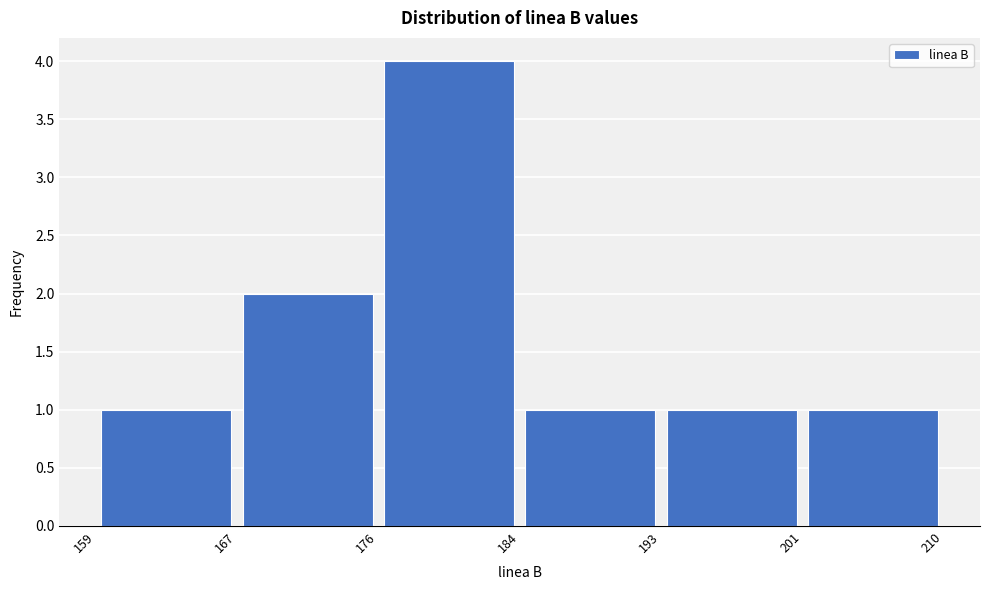

Over which range of the x-axis is the bar tallest?

176 to 184